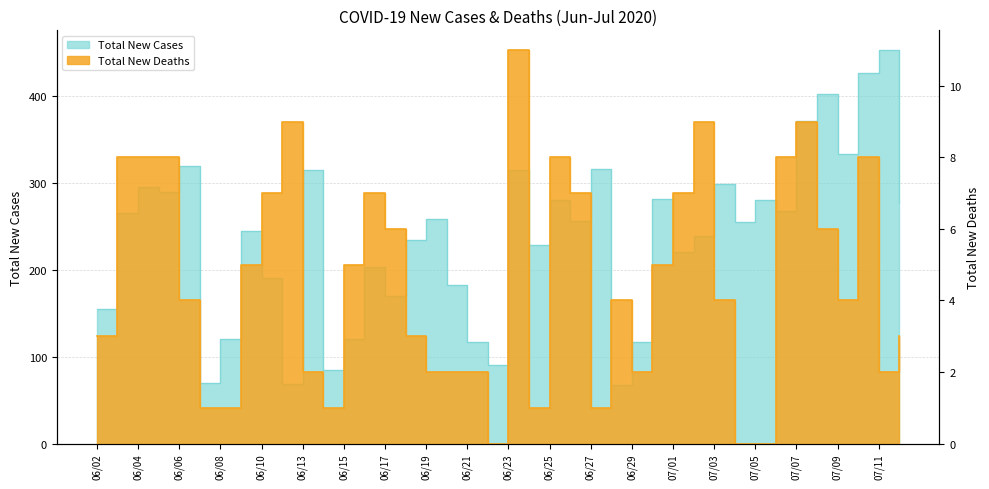

What is the greatest value displayed?

453